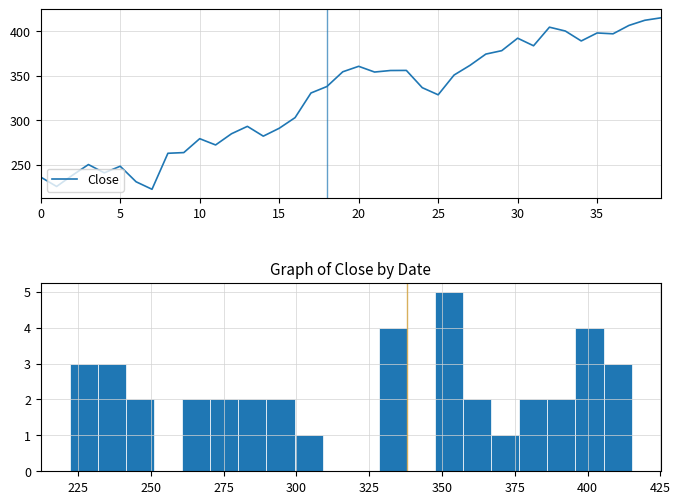

What is the lowest value of the Close series?

222.2